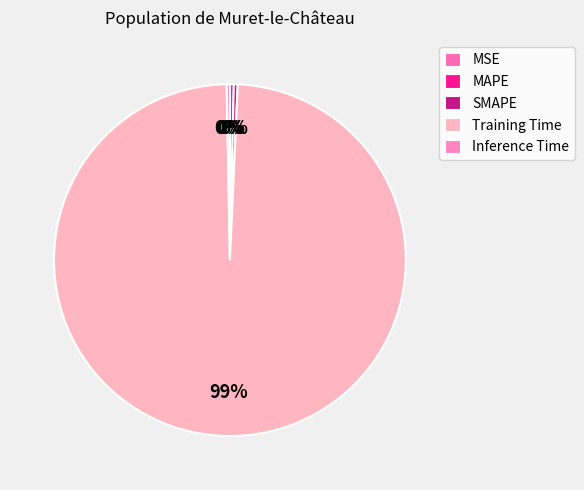

Which category has the smallest portion of the pie?

MSE